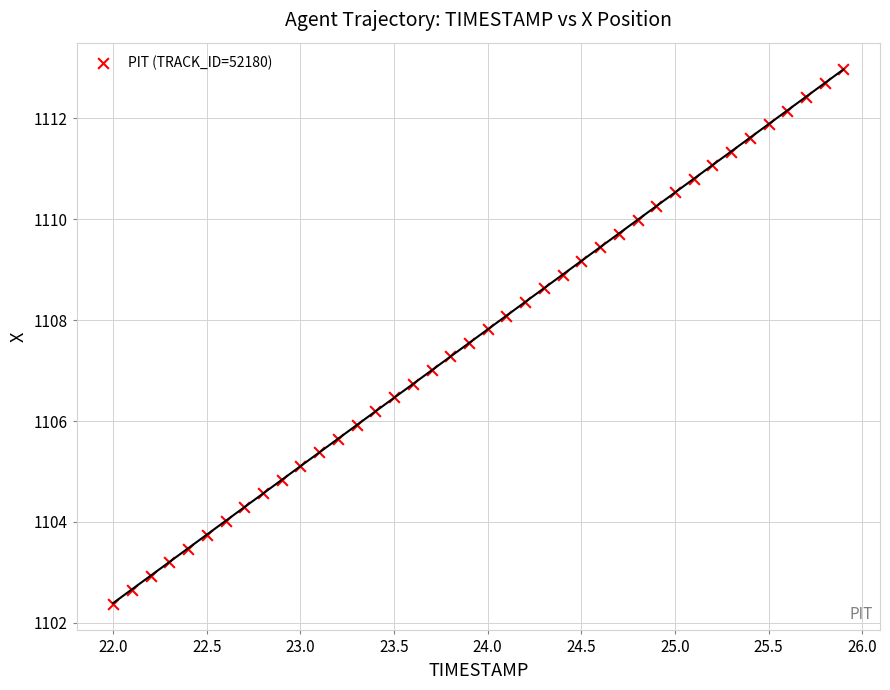

What is the range of Y values (max minus min)?

10.6